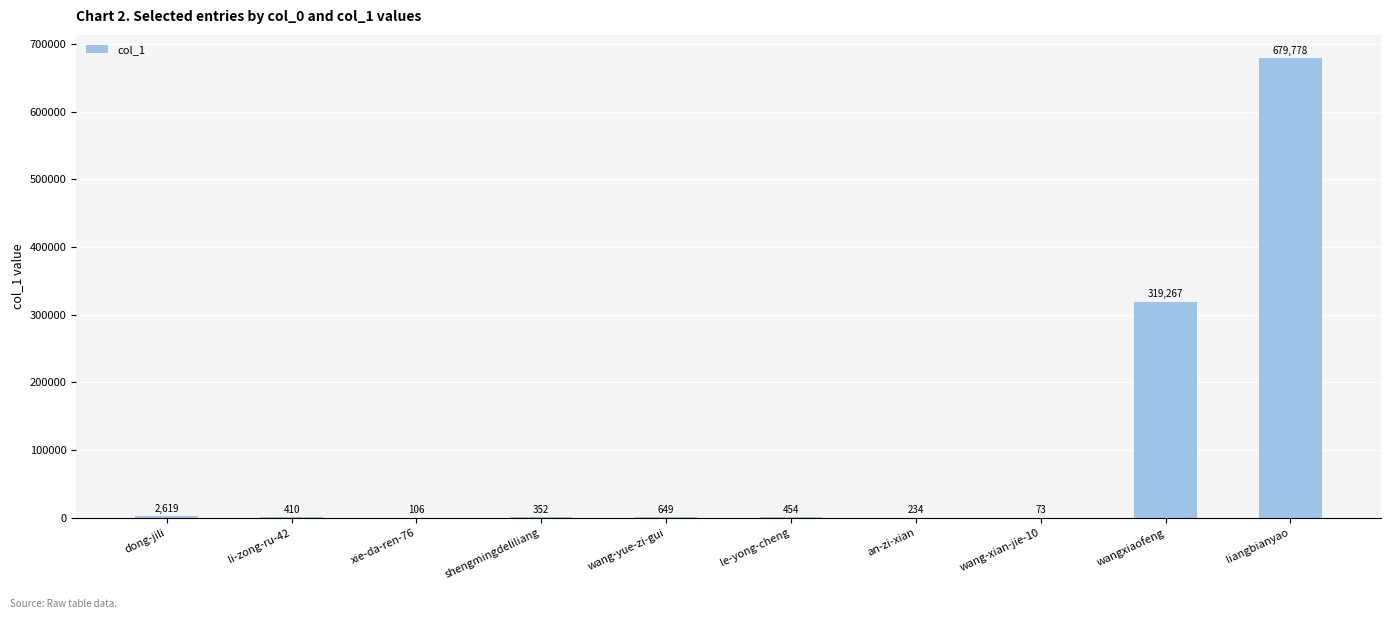

How many categories are shown in the chart?

10